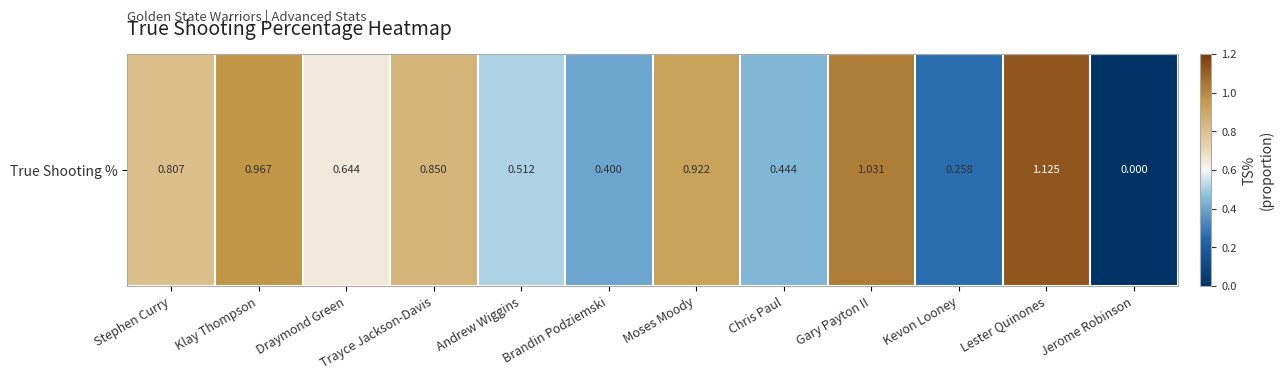

List the labels in order of value, smallest first.

Jerome Robinson, Kevon Looney, Brandin Podziemski, Chris Paul, Andrew Wiggins, Draymond Green, Stephen Curry, Trayce Jackson-Davis, Moses Moody, Klay Thompson, Gary Payton II, Lester Quinones